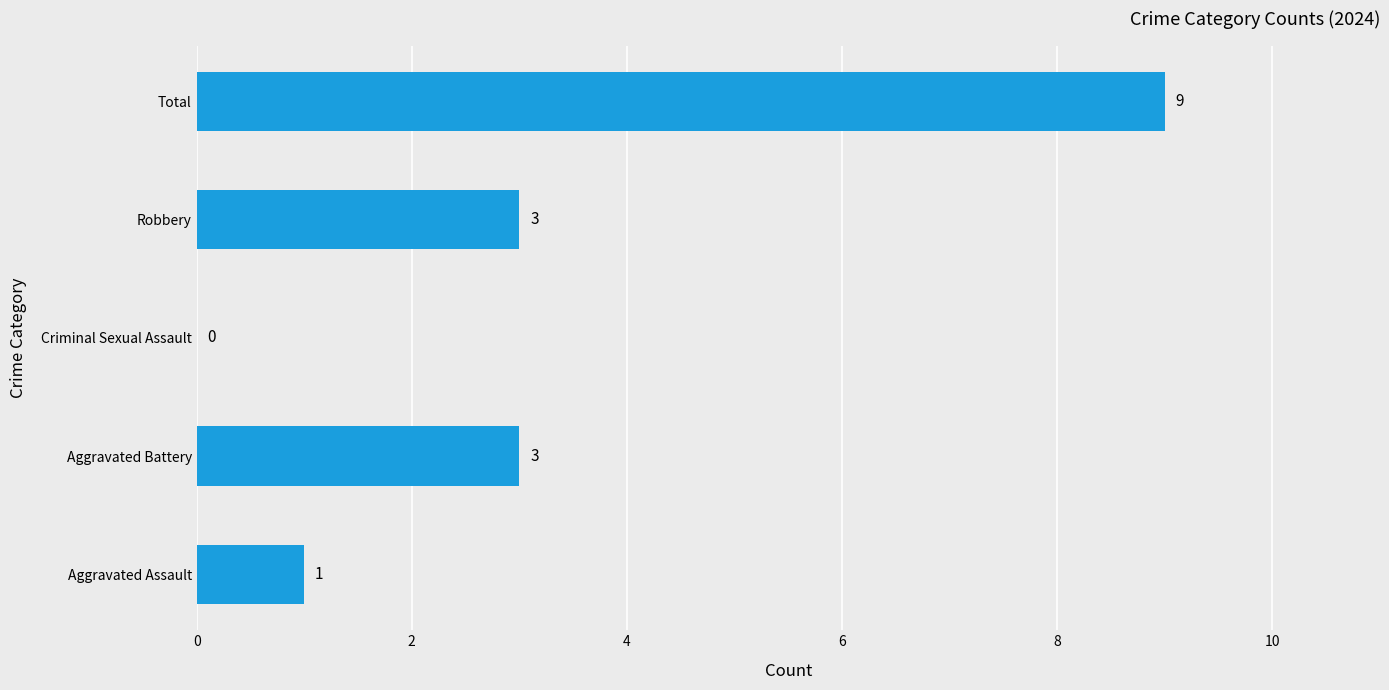

How many series are shown in this chart?

1